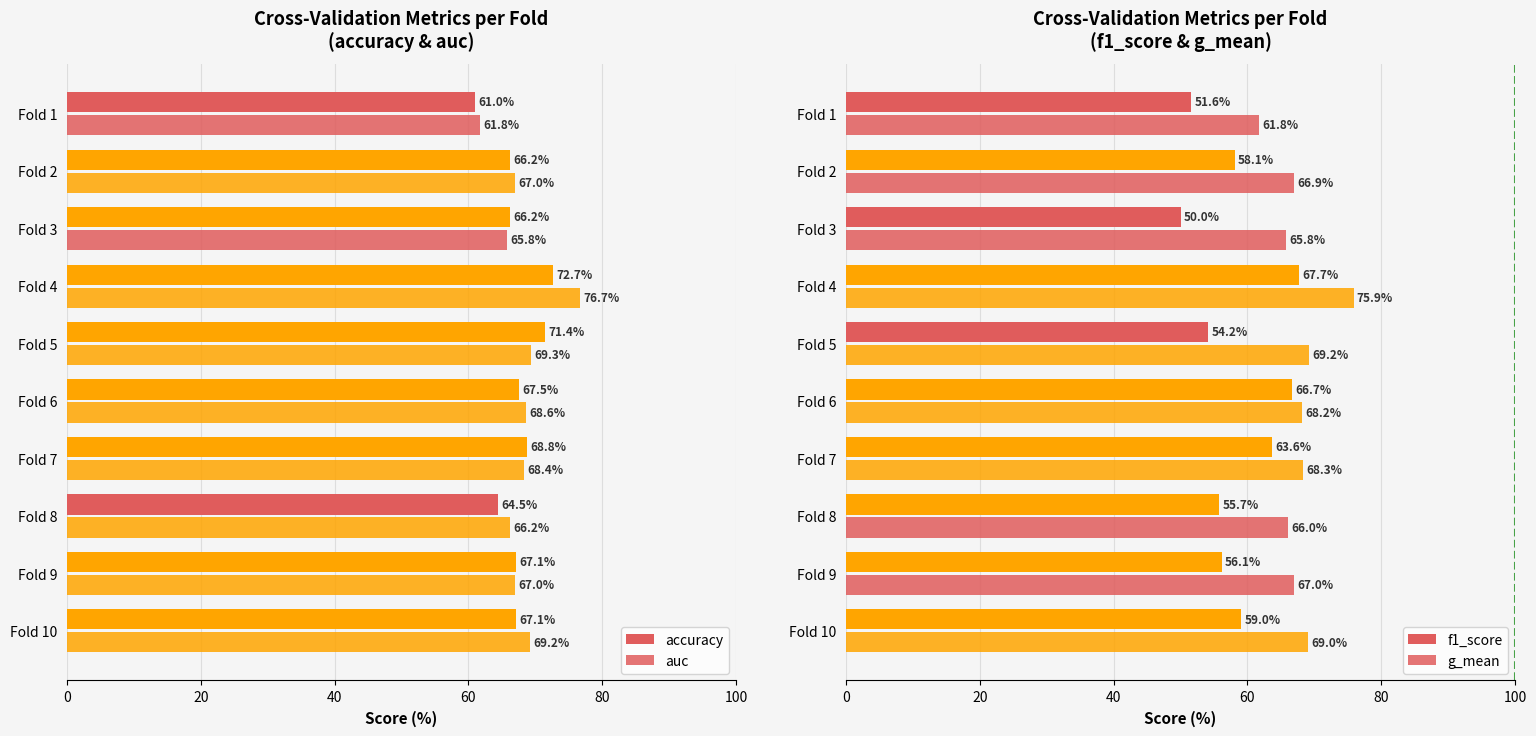

What is the total value across all series at Fold 5?

264.1